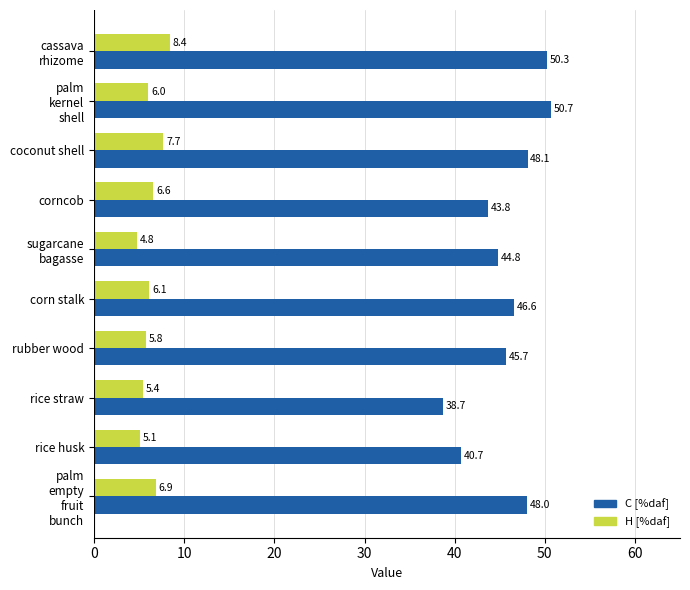

At which label is H [%daf] closest to 6?

palm
kernel
shell